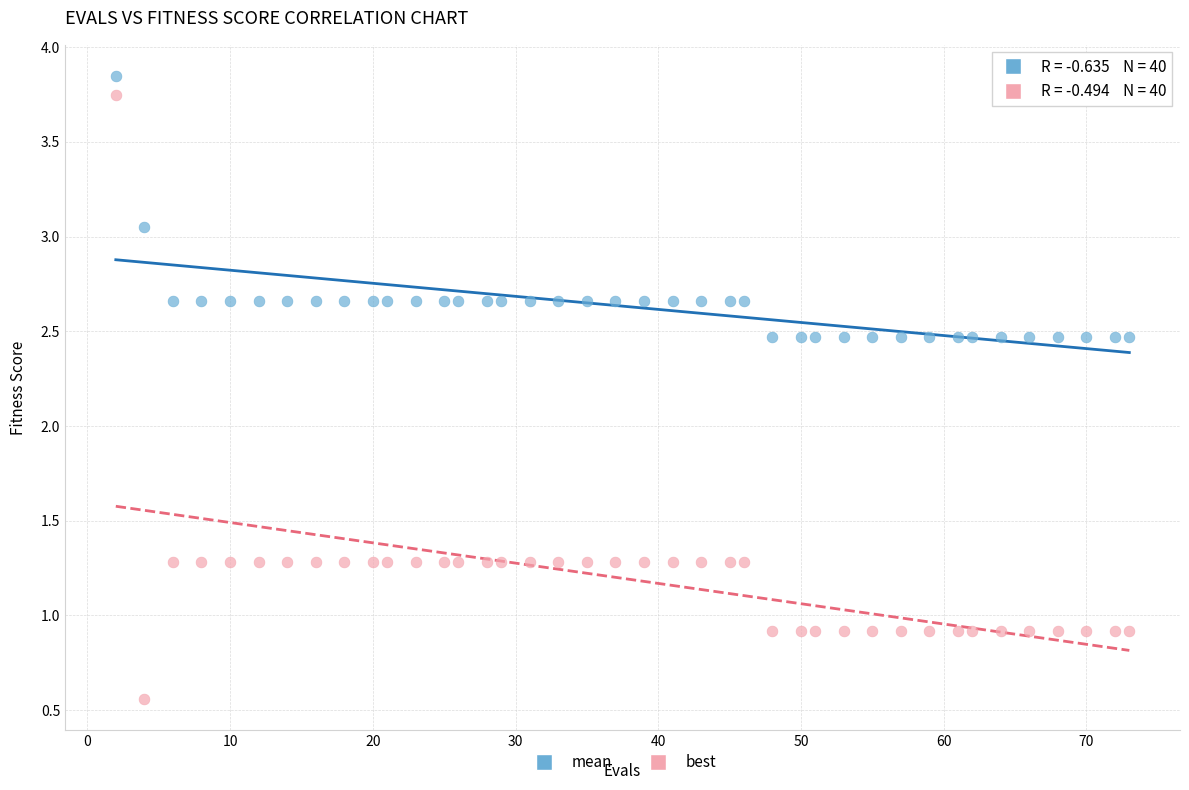

What are all the series names shown in the legend?

mean, best